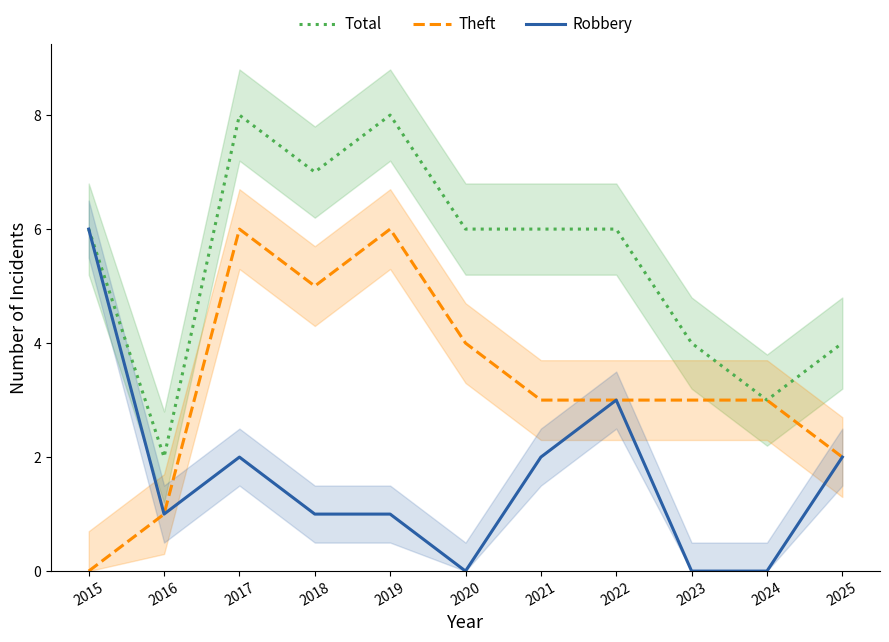

At 2019, list the series in order from smallest to largest.

Robbery, Theft, Total